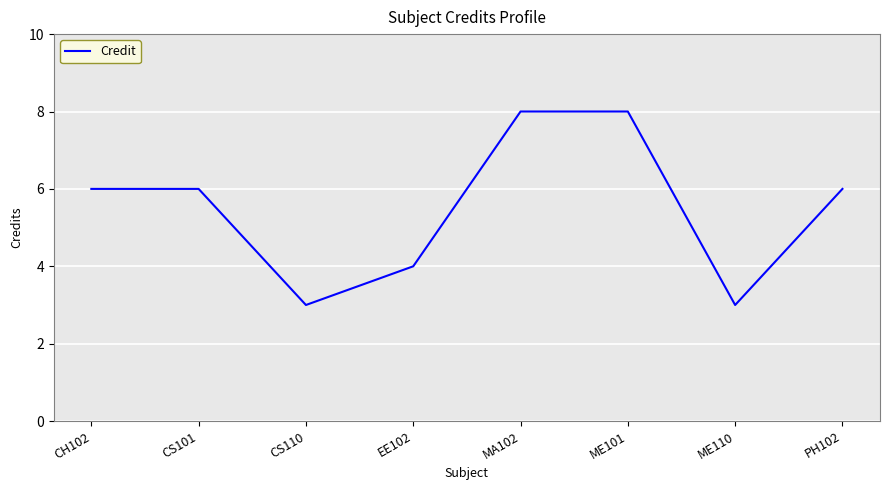

The chart shows a value of 6 at EE102. True or false?

False